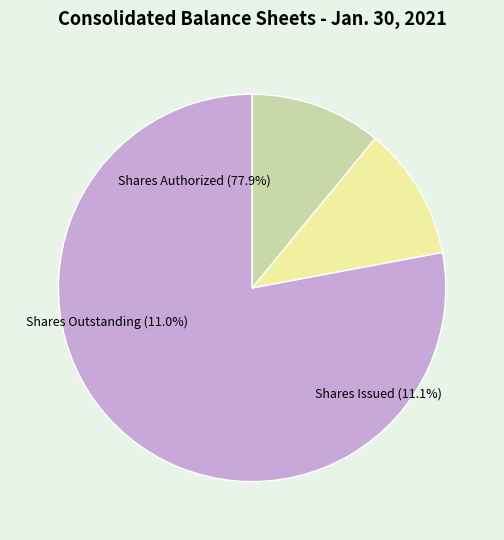

The Common stock, shares authorized slice represents 87% of the pie. True or false?

False